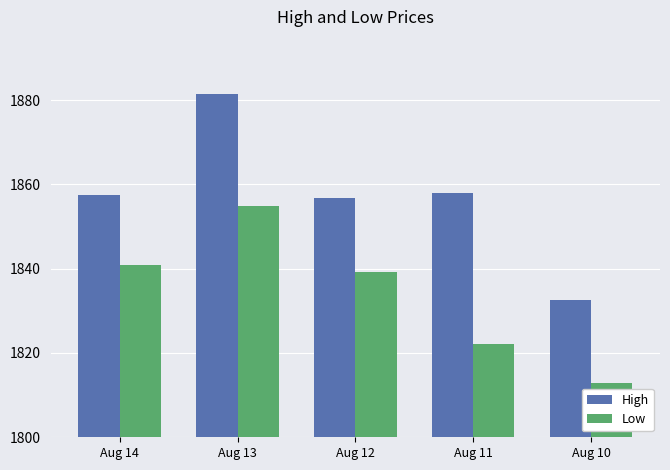

What is the value of the High bar at the 1st from the left?

1857.5